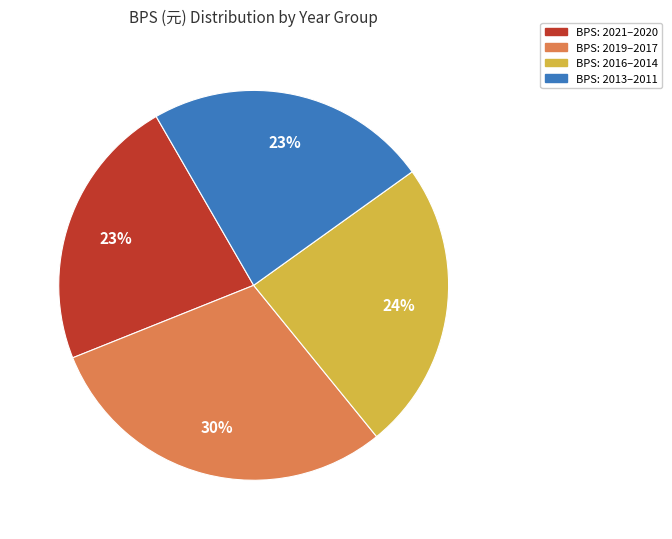

To the nearest percent, what is the average slice percentage?

25%